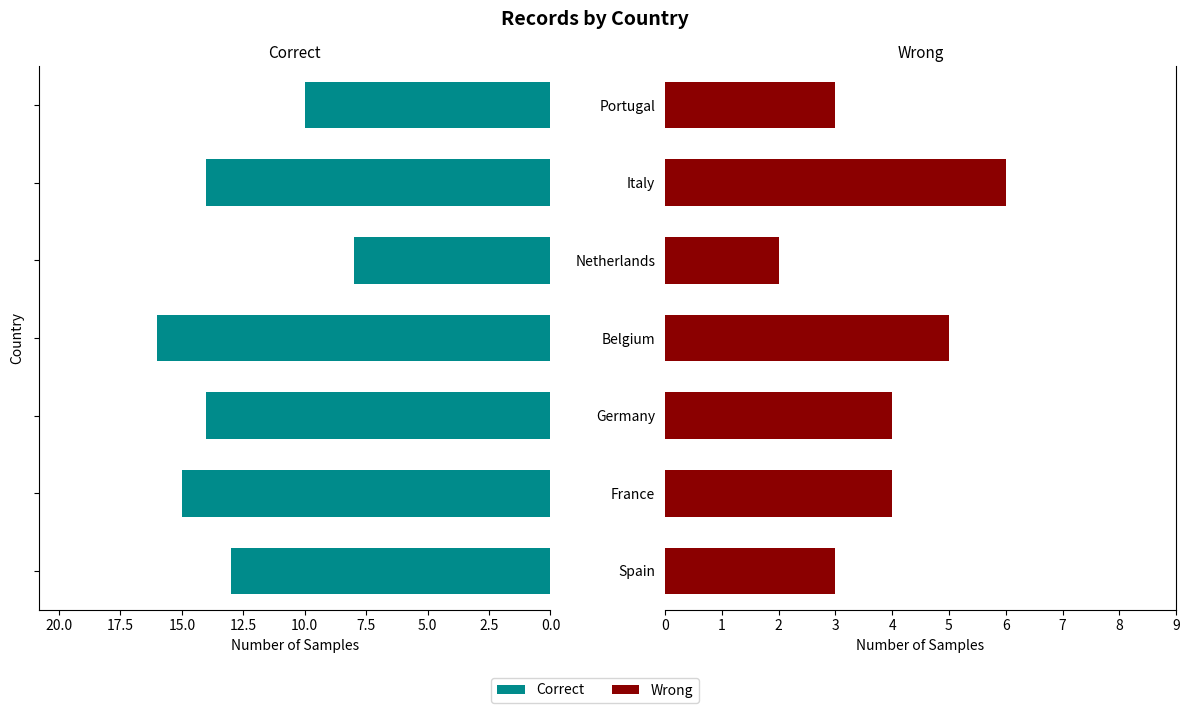

How many bars are there in each group?

2